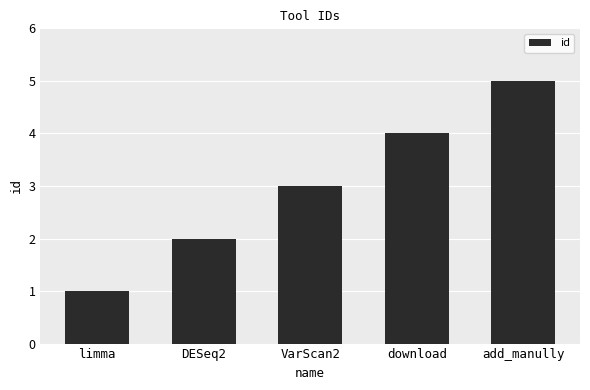

Reading left to right, extract all data points from this chart.

1	2	3	4	5